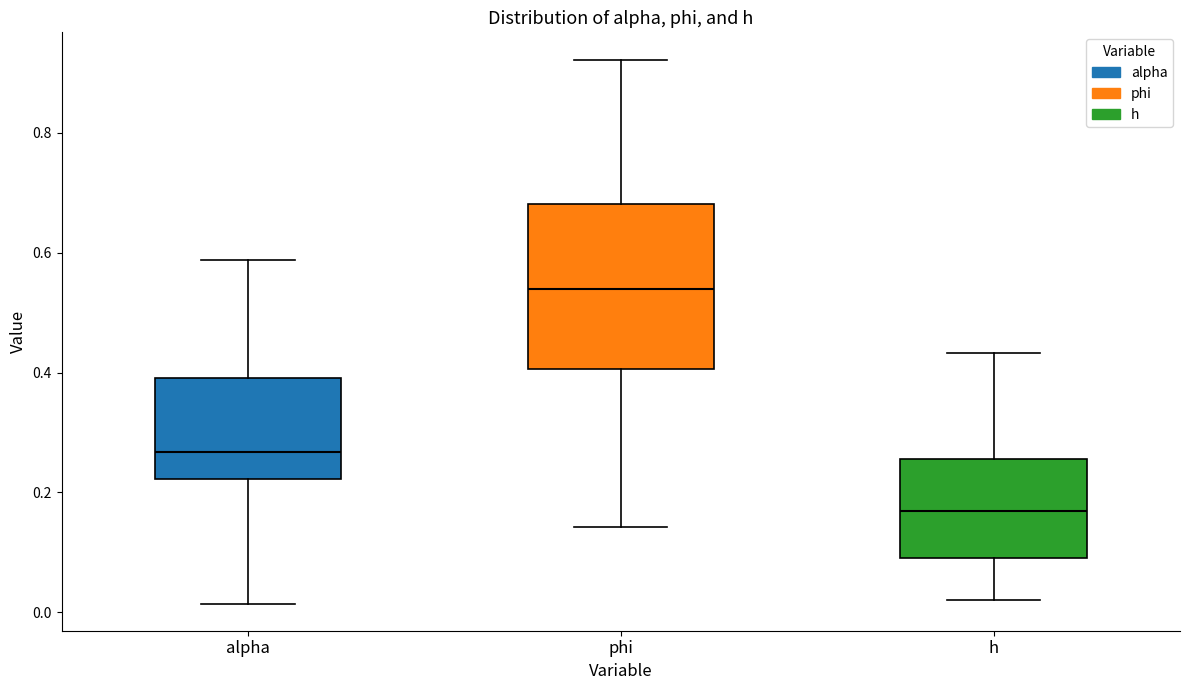

Reading left to right, transcribe this box plot: for each box, give where its median line is, the range the box spans, and where its two whiskers end, as read against the y-axis. The values are not printed on the chart, so give them approximately, as read against the axis.

alpha: median 0.26, box 0.22 to 0.40, whiskers 0.02 to 0.58
phi: median 0.54, box 0.40 to 0.68, whiskers 0.14 to 0.92
h: median 0.16, box 0.08 to 0.26, whiskers 0.02 to 0.44